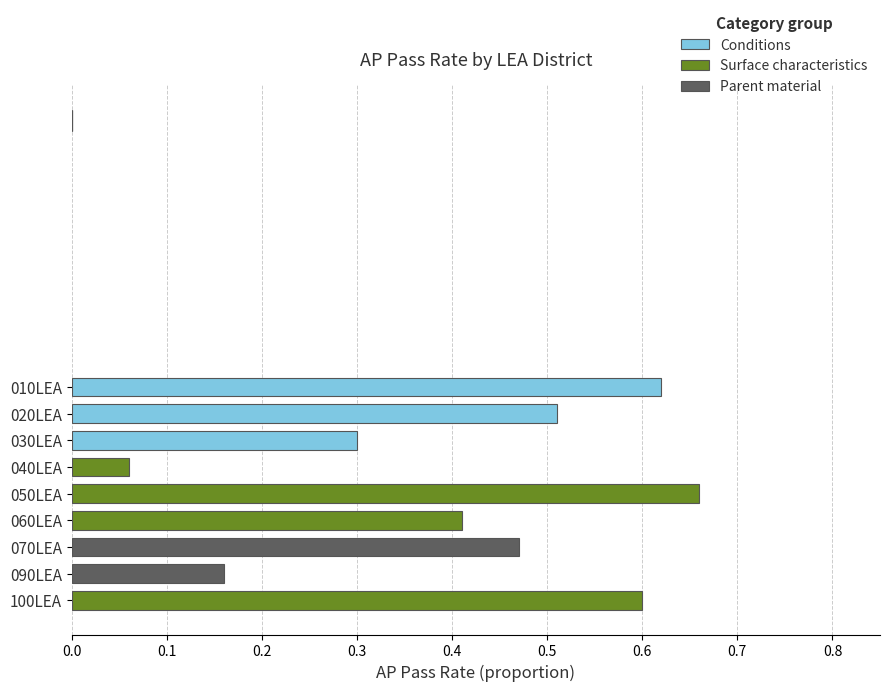

True or false: the data shows 0.1 at 030LEA.

False